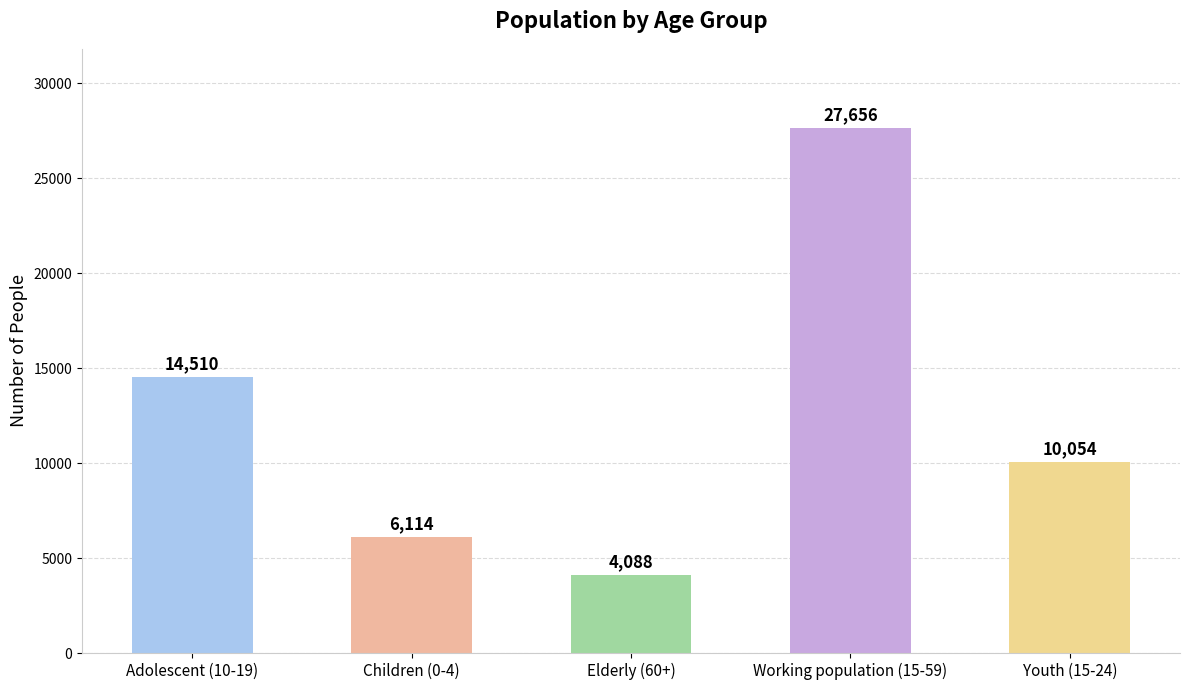

Between Adolescent (10-19) and Youth (15-24), which is larger?

Adolescent (10-19)